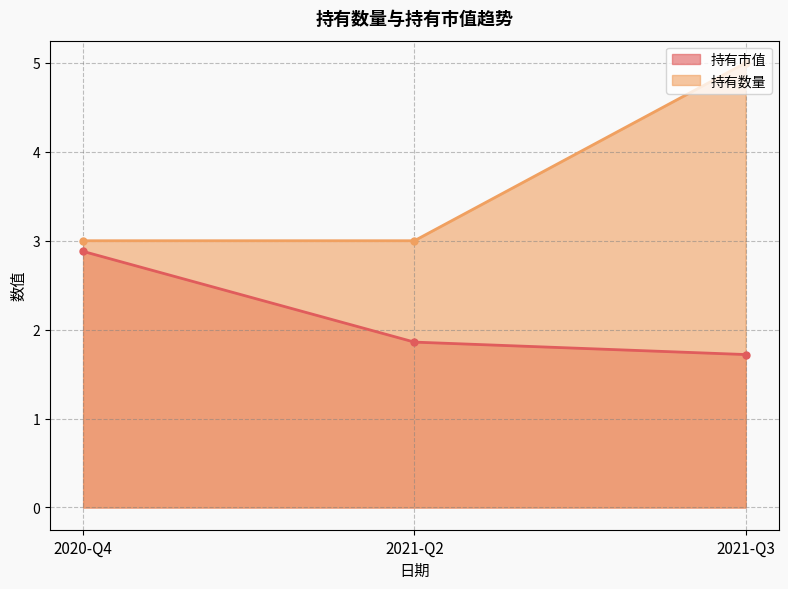

Does the chart have visible grid lines?

Yes